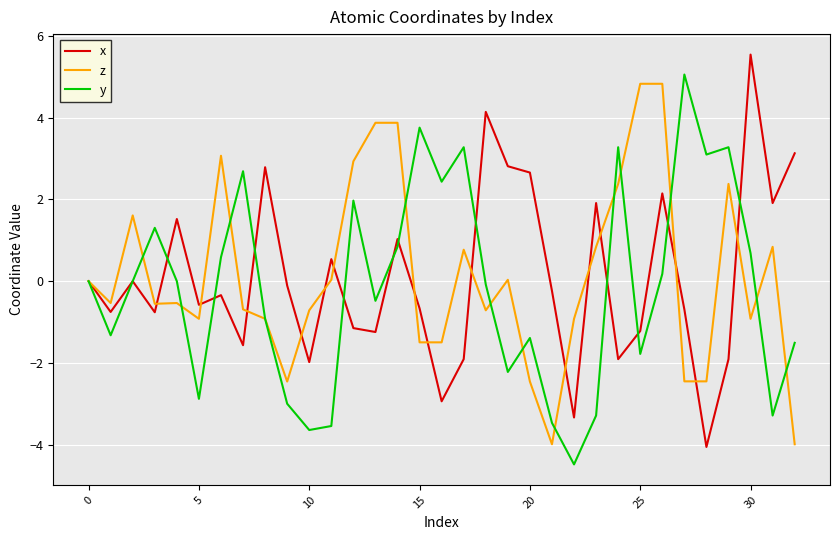

What is the smallest value displayed?

-4.5